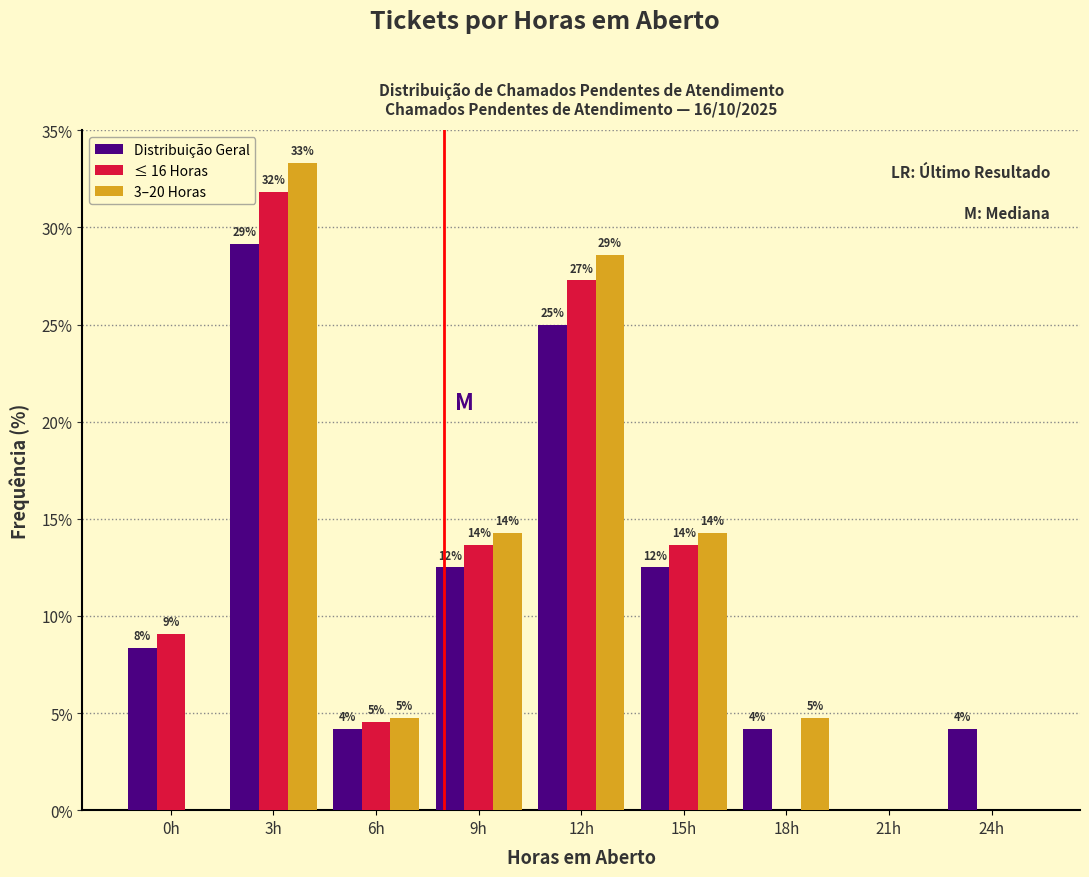

What are all the series names shown in the legend?

Distribuição Geral, ≤ 16 Horas, 3–20 Horas